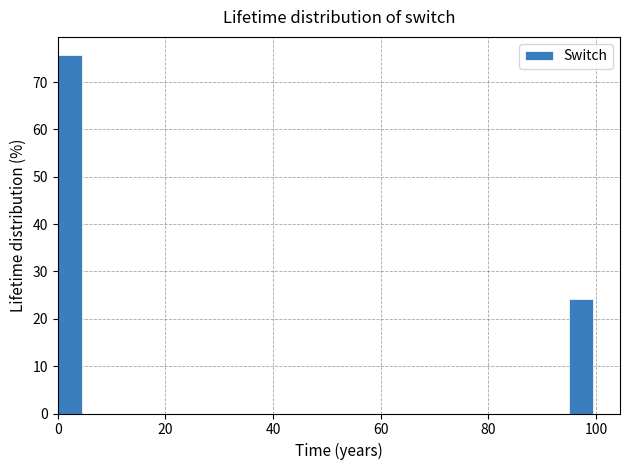

Read against the x-axis, roughly where is the centre of the tallest bar?

2